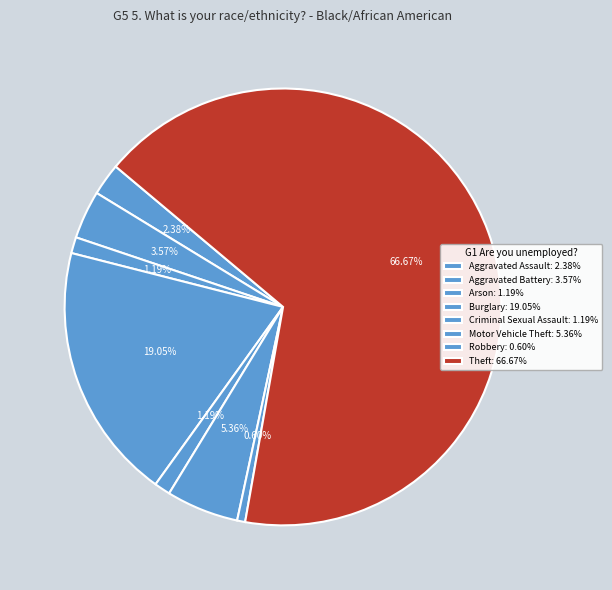

Does any single category account for the majority?

Yes